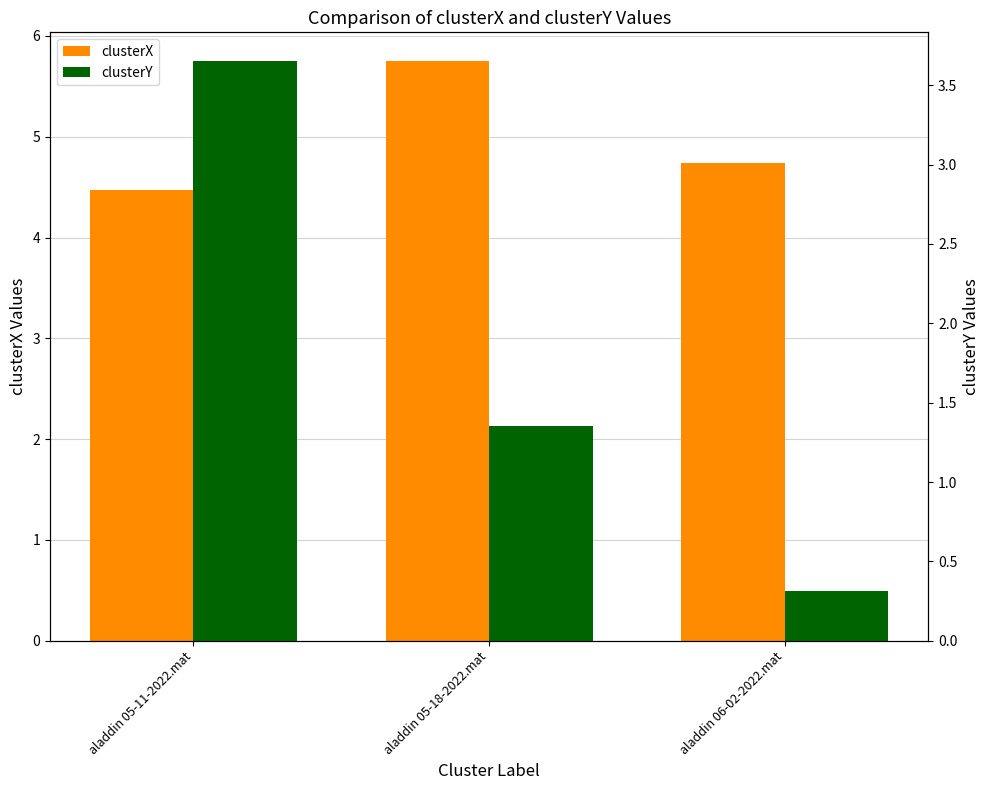

How many data points does each series have?

3